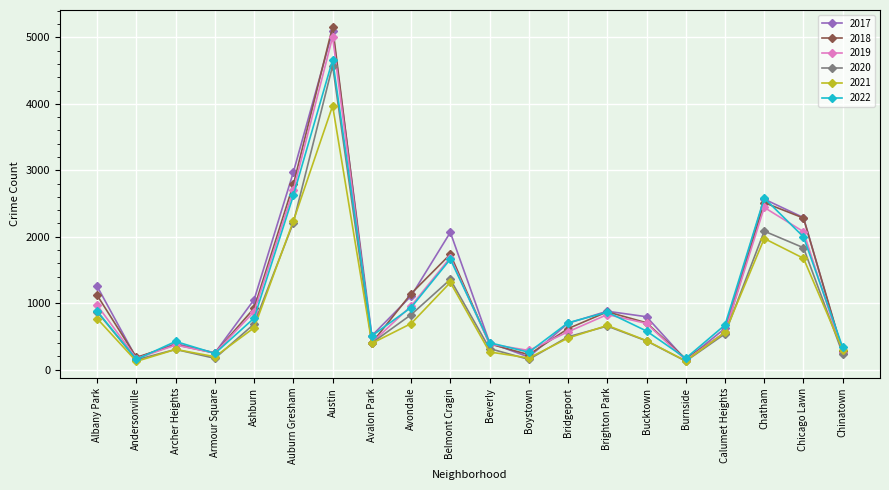

What are all the series names shown in the legend?

2017, 2018, 2019, 2020, 2021, 2022